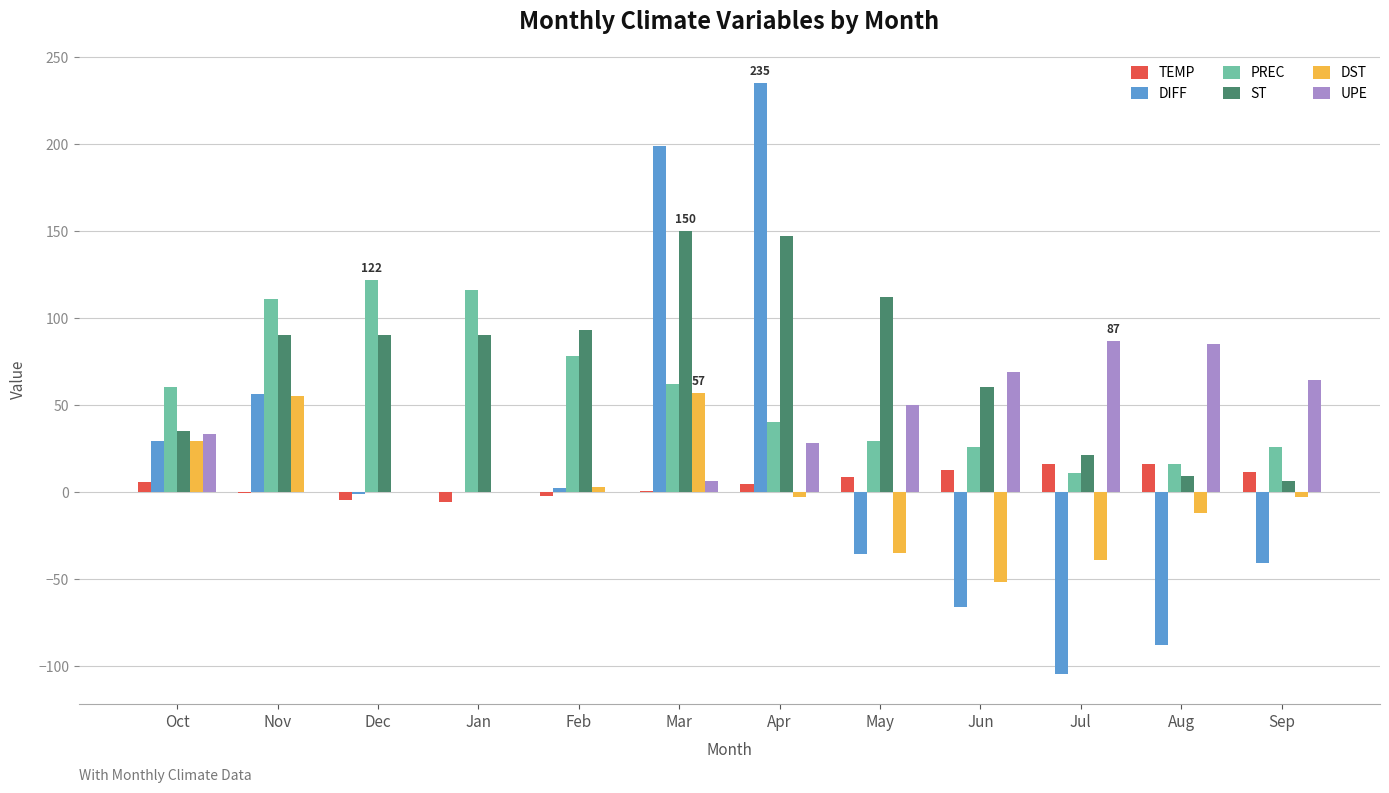

Which series has the largest total across all categories?

ST